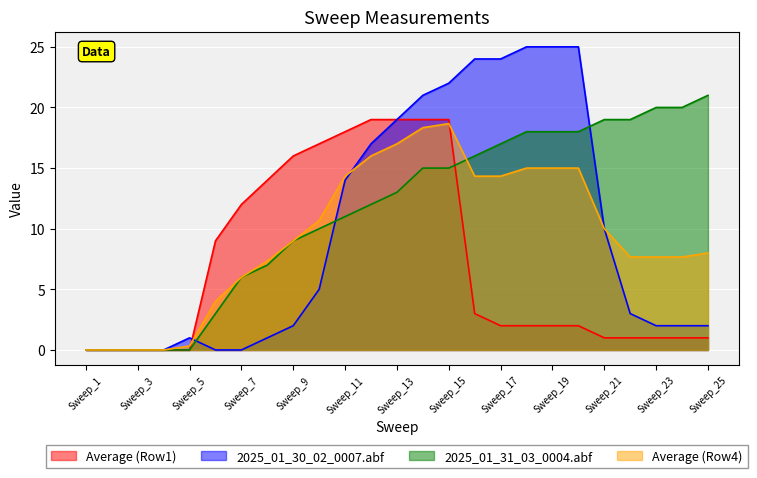

What is the average value of the 2025_01_31_03_0004.abf series?

11.5